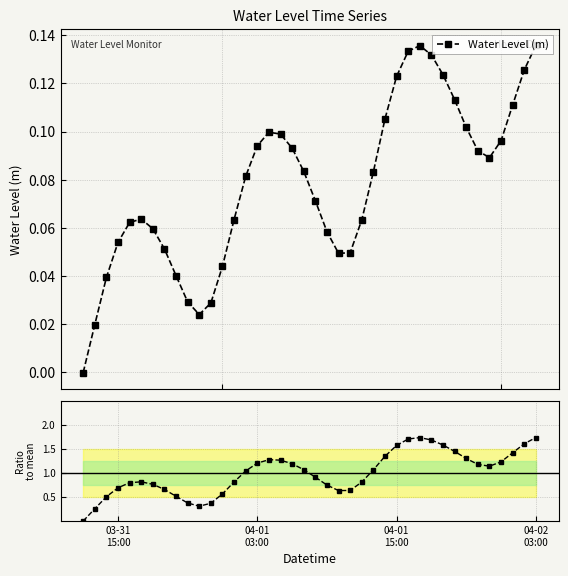

Which series has the largest total across all categories?

Ratio to mean